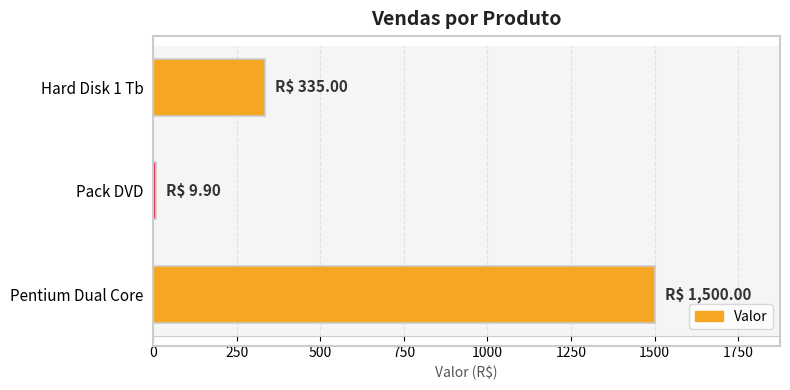

Which label corresponds to the smallest value in the chart?

Pack DVD